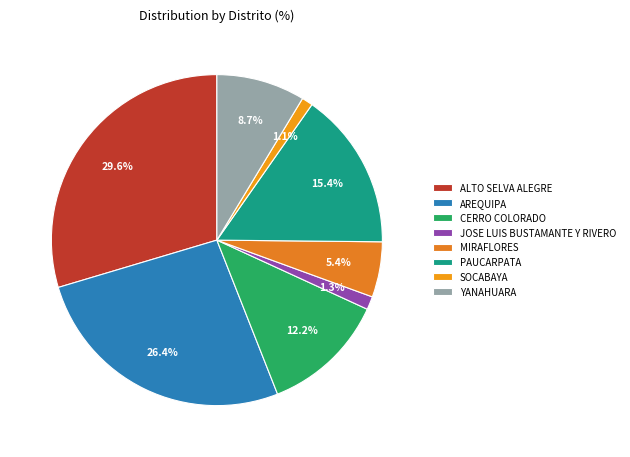

Count the number of slices in the pie.

8